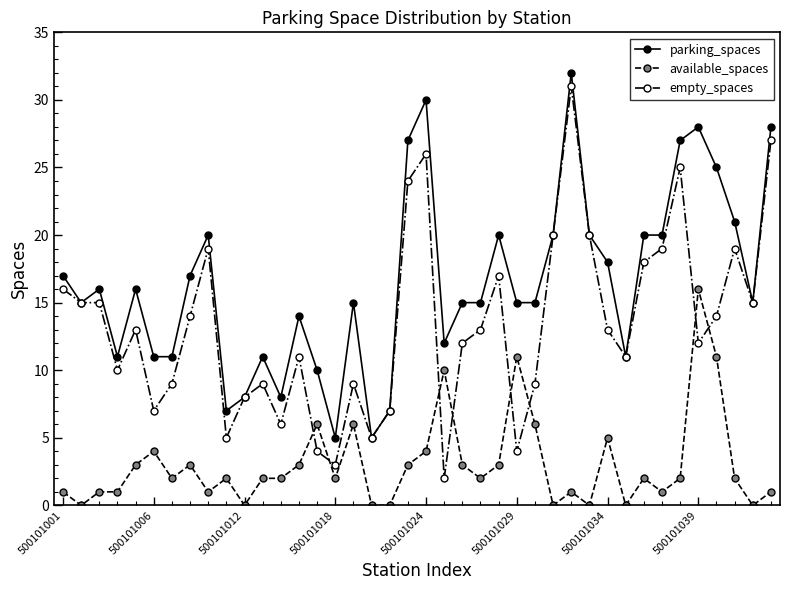

True or false: parking_spaces and available_spaces cross at least once.

False